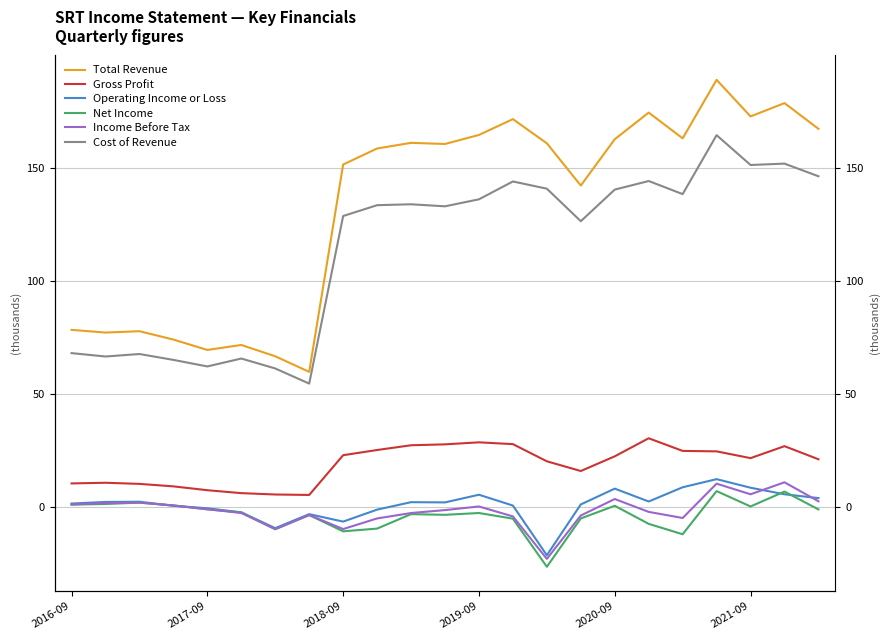

Count the number of data series in this chart.

6